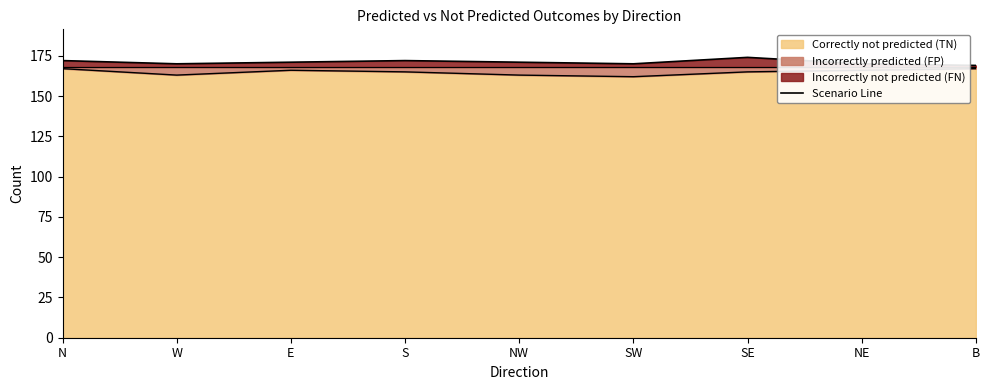

What is the label of the 3rd point from the right?

SE